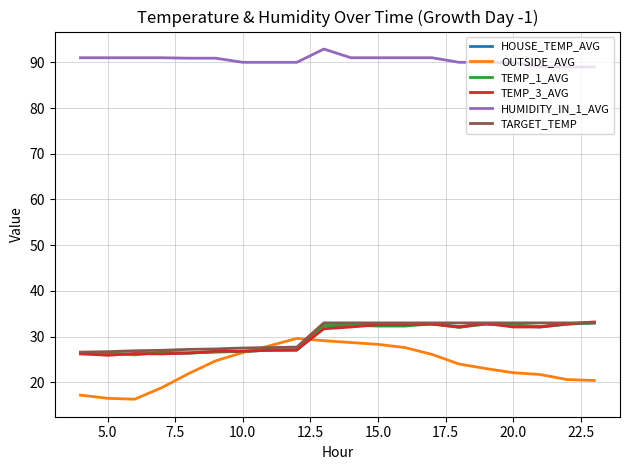

Which series has the widest spread of values?

OUTSIDE_AVG